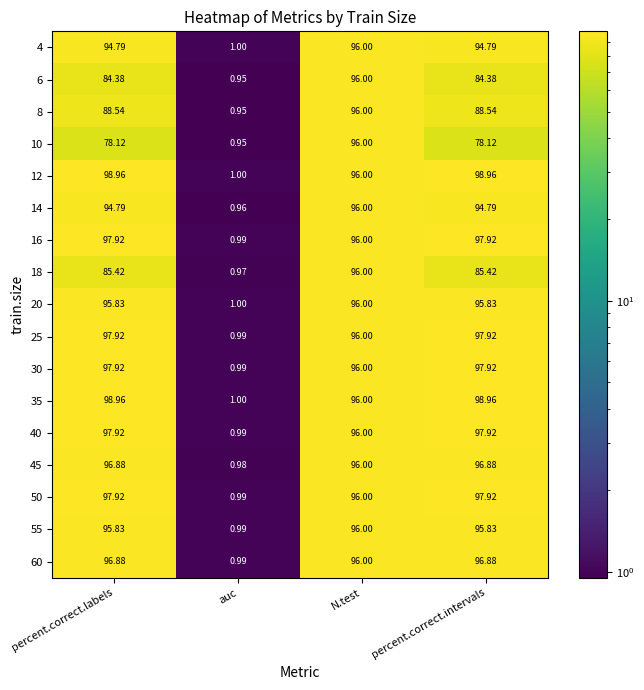

Where is 45 nearest to the value 48?

auc